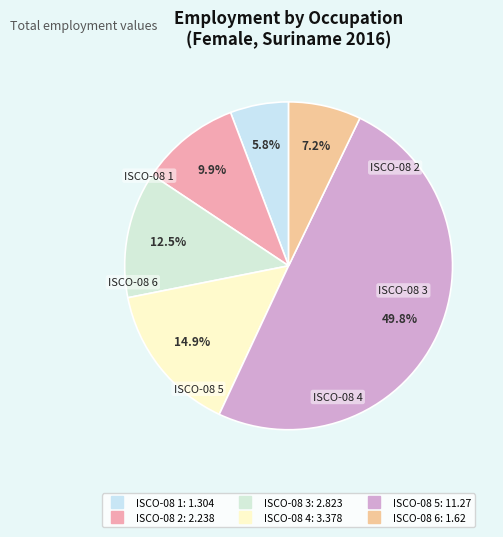

Does any single category account for the majority?

No